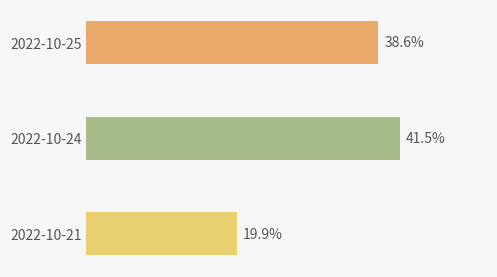

Rank the categories by value from highest to lowest.

2022-10-24, 2022-10-25, 2022-10-21